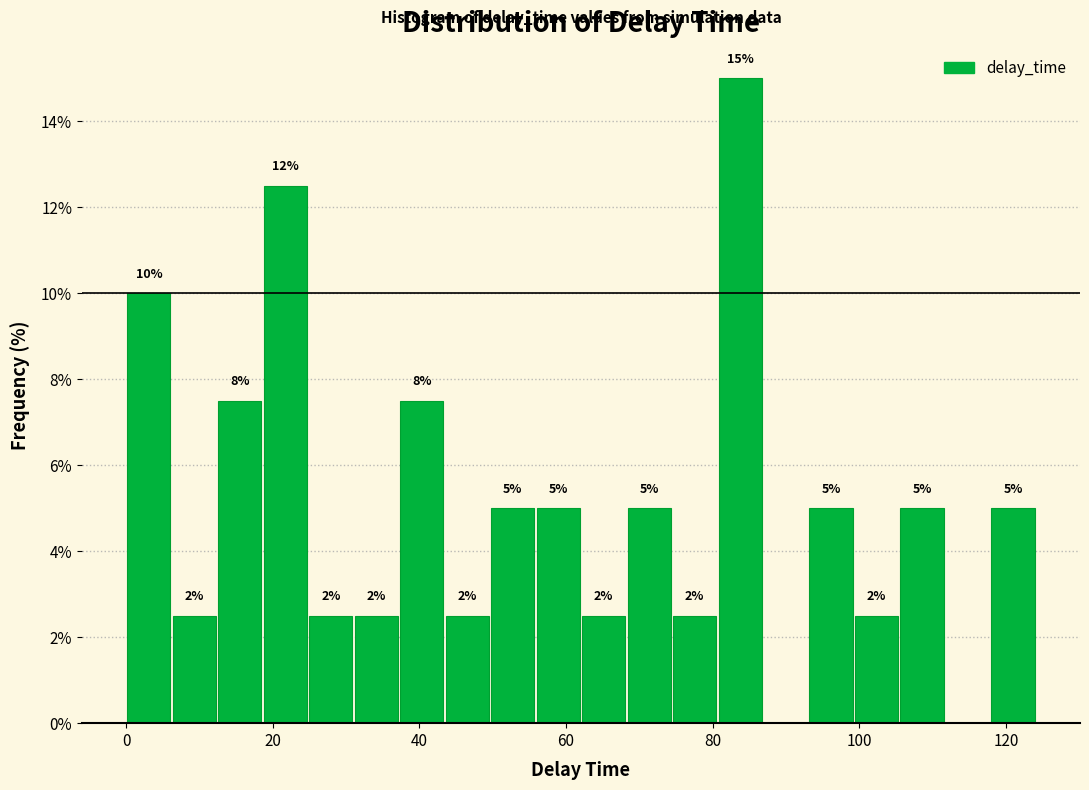

Read against the x-axis, roughly where is the centre of the tallest bar?

84